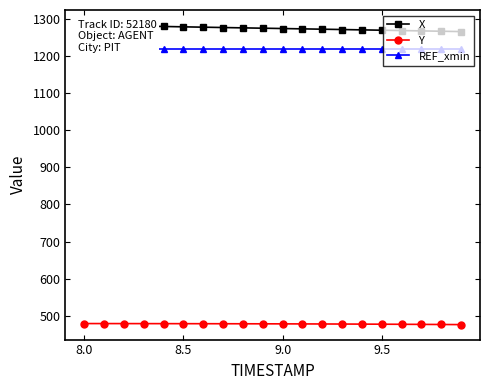

True or false: Y has more than 1 interior local peaks.

False